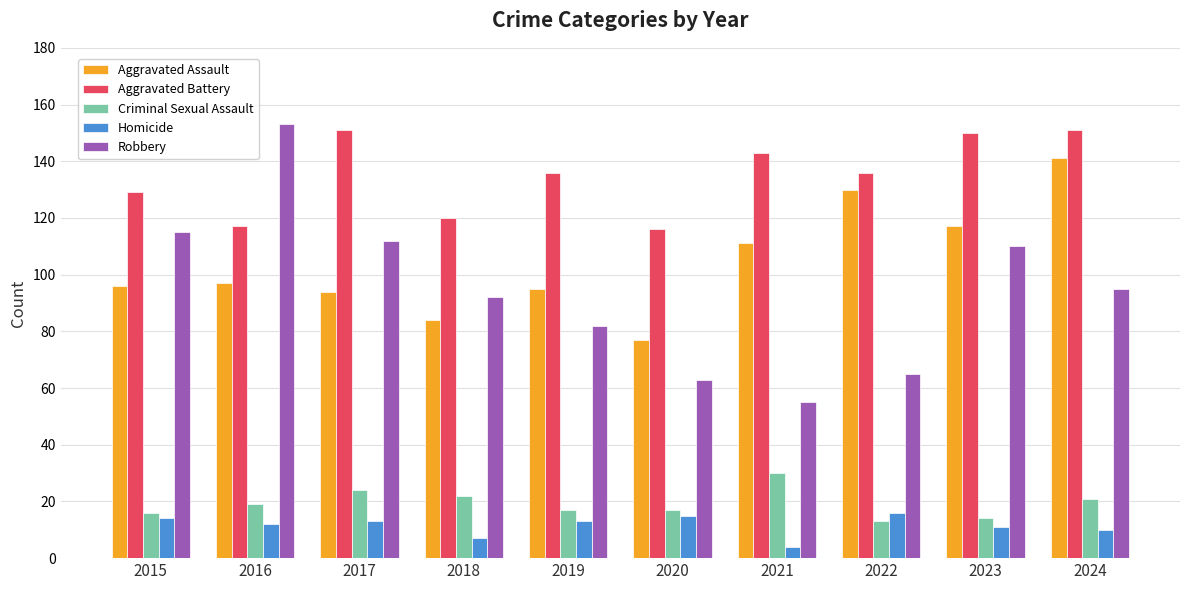

At 2018, list the series in order from smallest to largest.

Homicide, Criminal Sexual Assault, Aggravated Assault, Robbery, Aggravated Battery